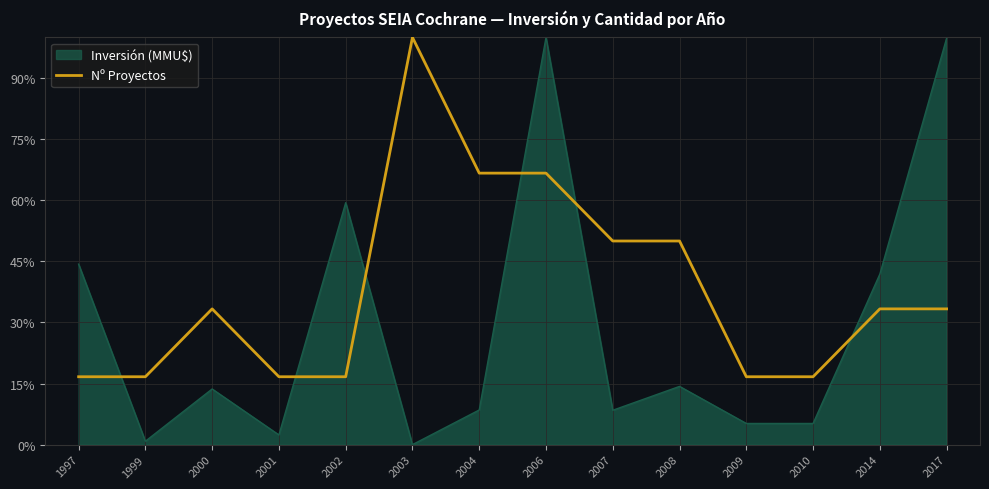

Rank the series at 2001 from highest to lowest value.

Nº Proyectos, Inversión (MMU$)